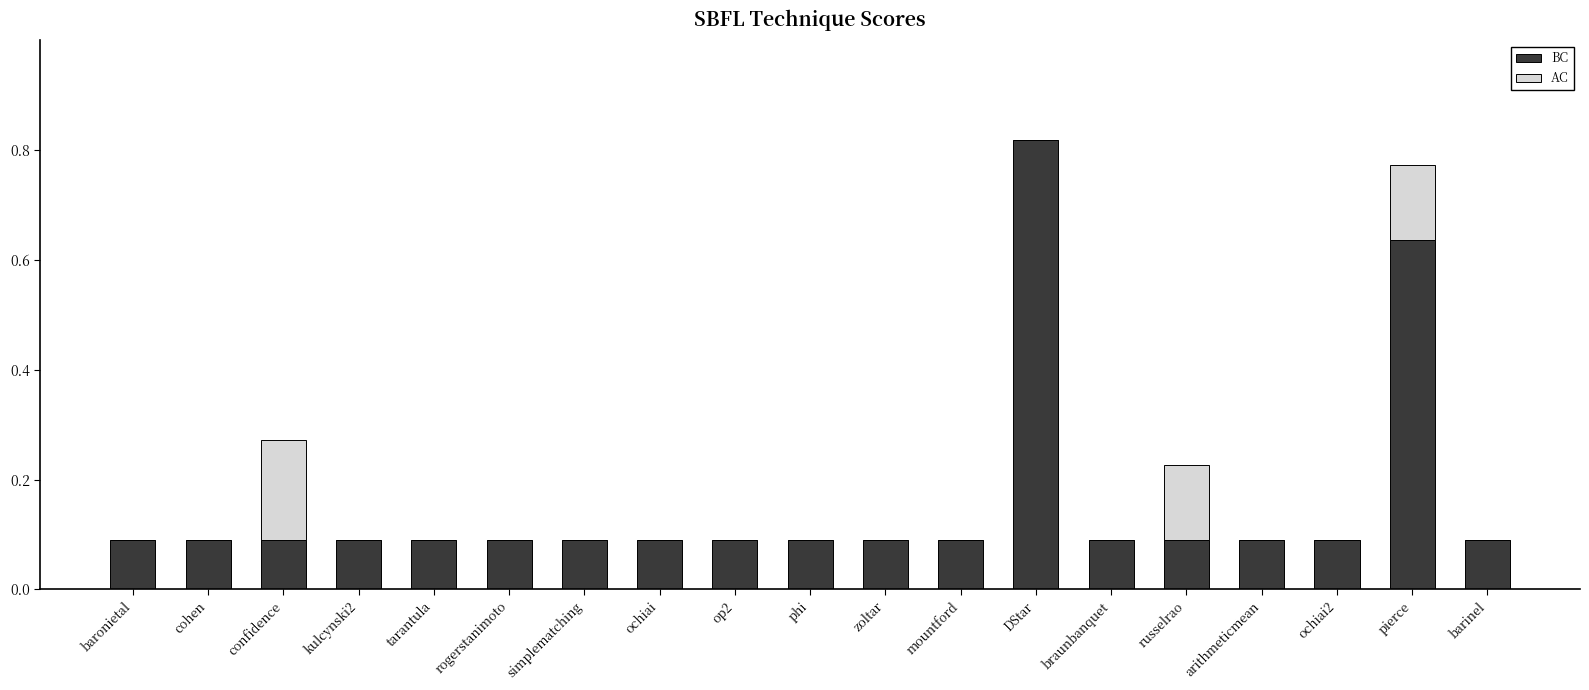

The BC series shows 0.1 at phi. True or false?

True